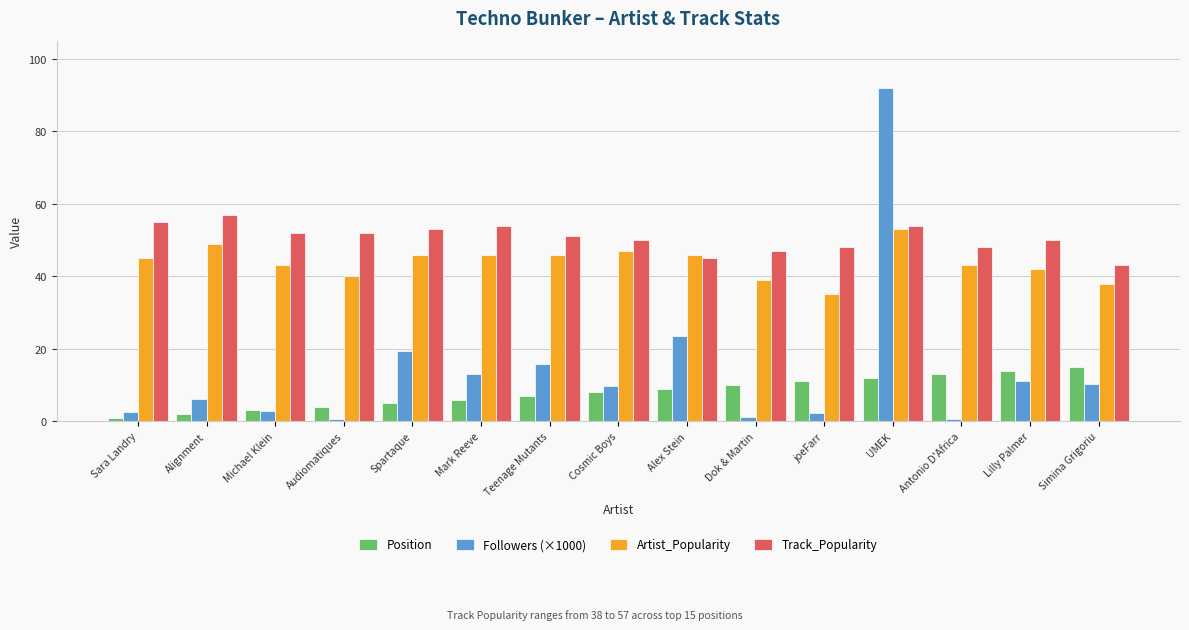

What is the label of the 1st bar from the left?

Sara Landry